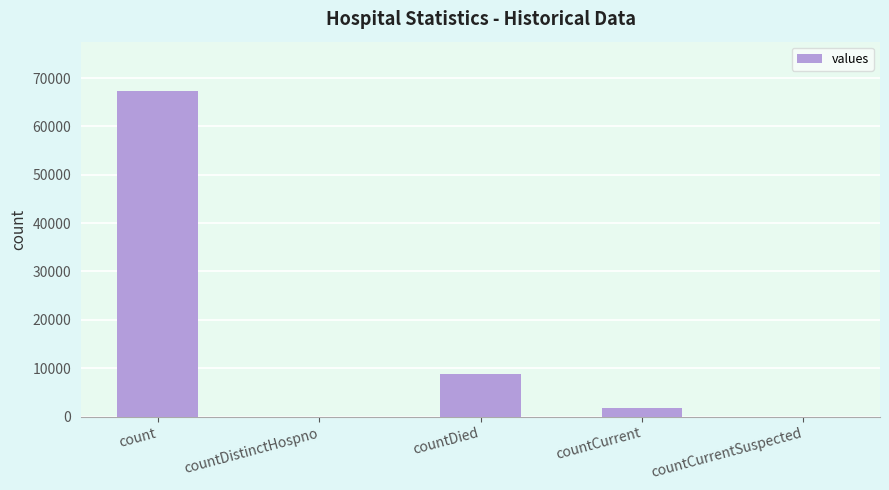

The chart shows a value of 67411 at count. True or false?

True